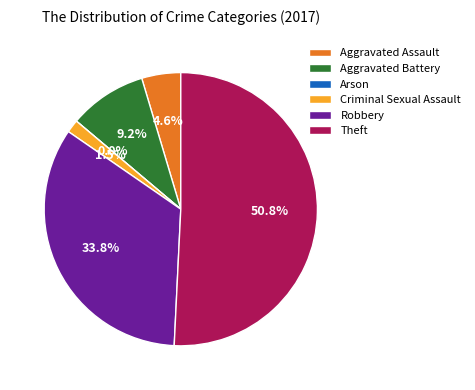

Is Aggravated Battery the majority of the pie?

No